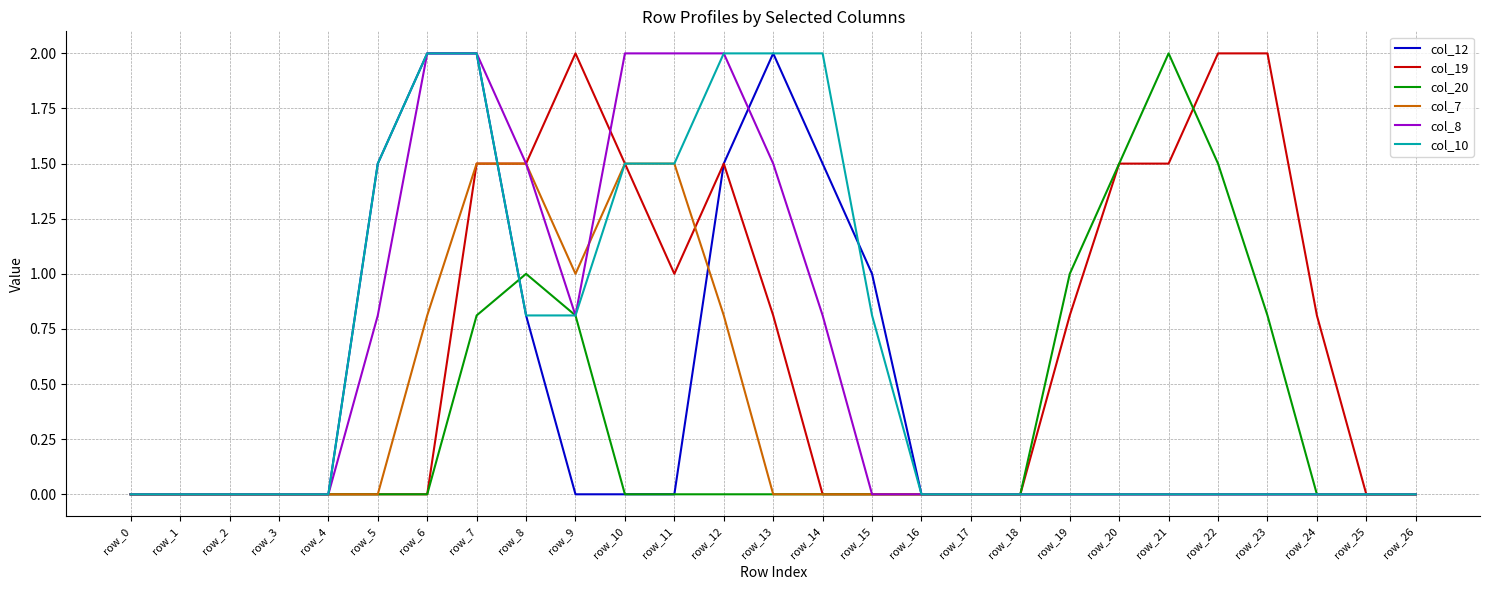

What is the difference between the highest and lowest values at row_6?

2.0